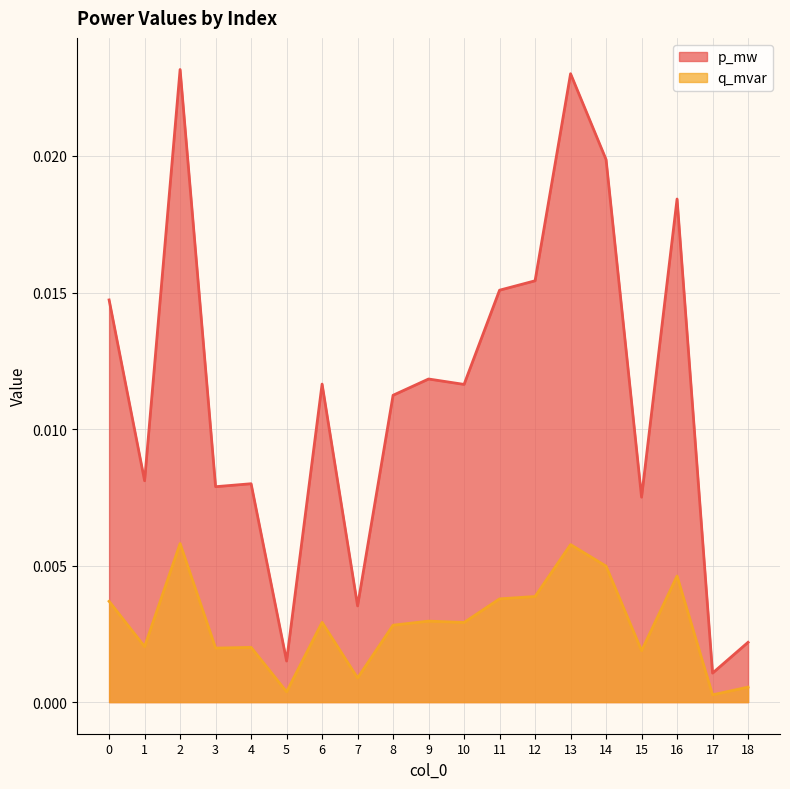

Rank the series by their average value, from lowest to highest.

q_mvar, p_mw